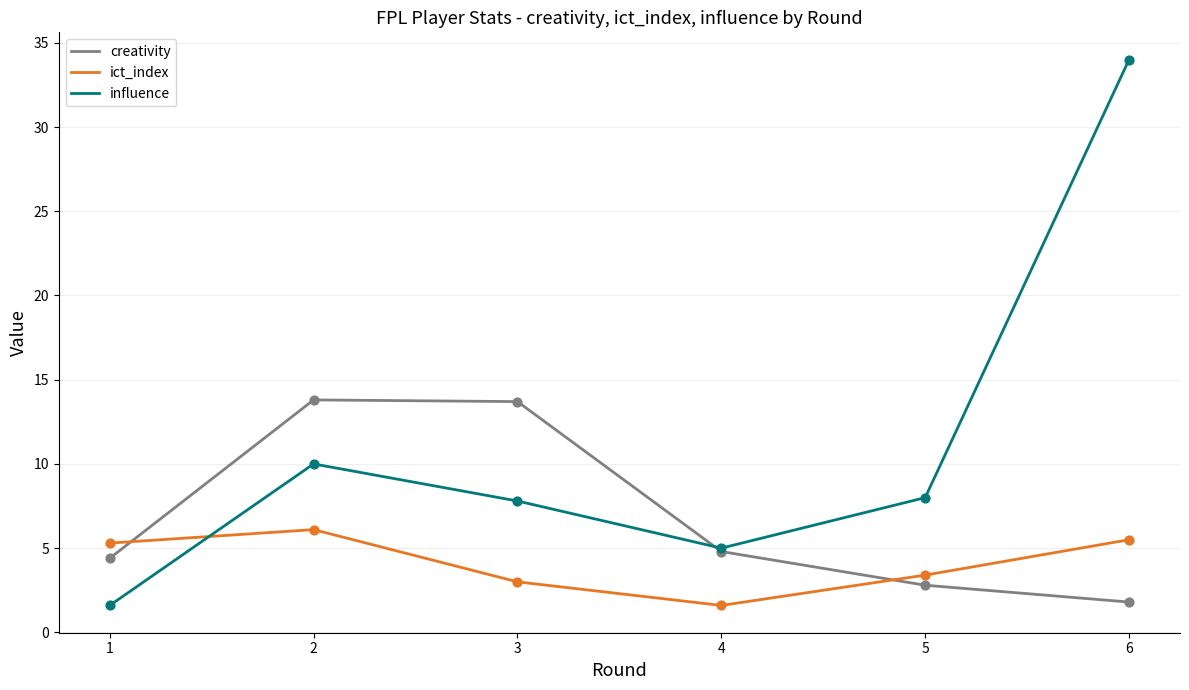

Is the value of creativity at 4 greater than the value of influence at 5?

No